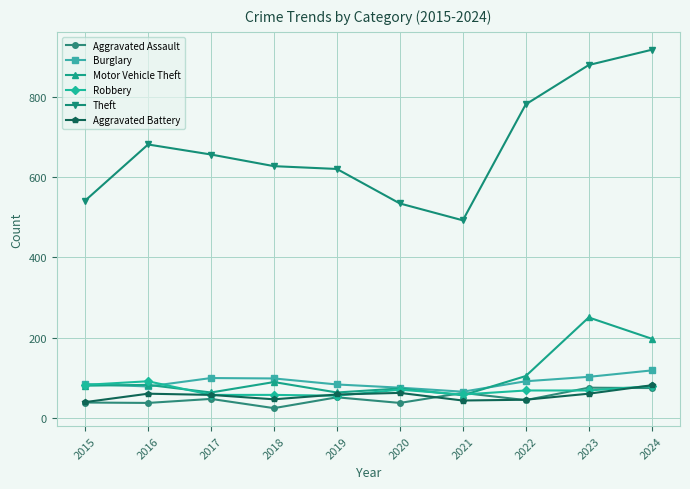

Where is Motor Vehicle Theft nearest to the value 153?

2024